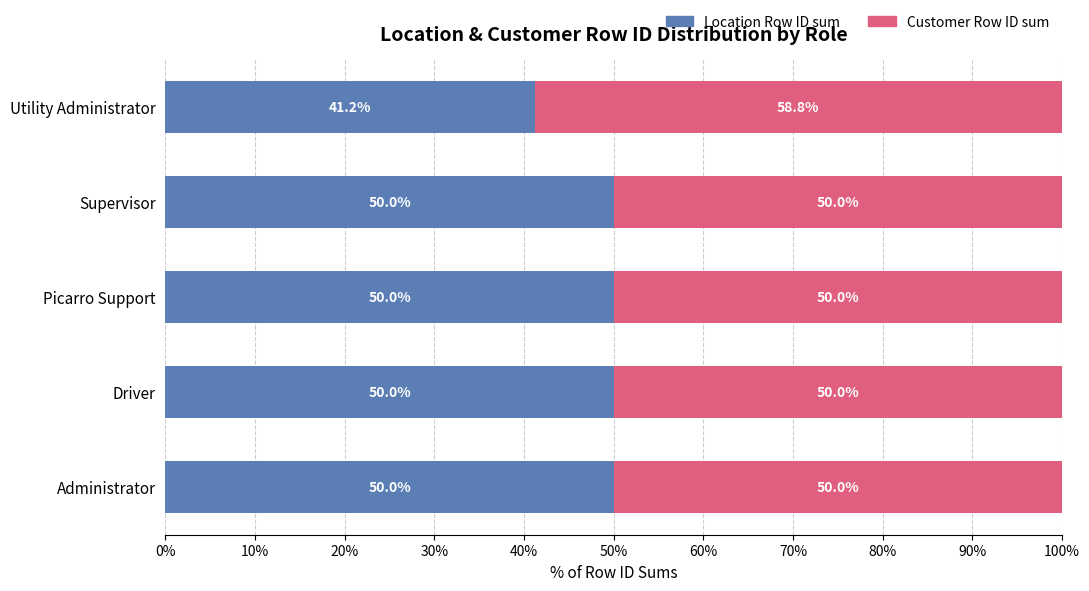

What value does the Location Row ID sum series have at Supervisor?

50.0